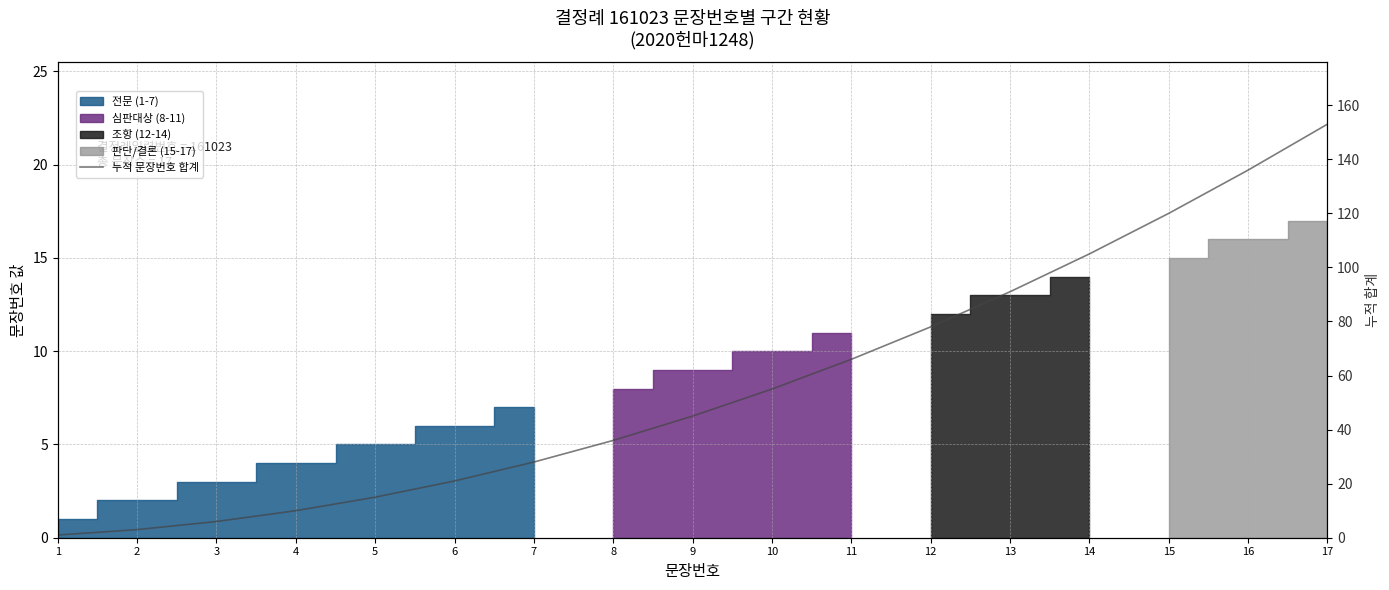

Is it true that the value at 17 is 233?

False